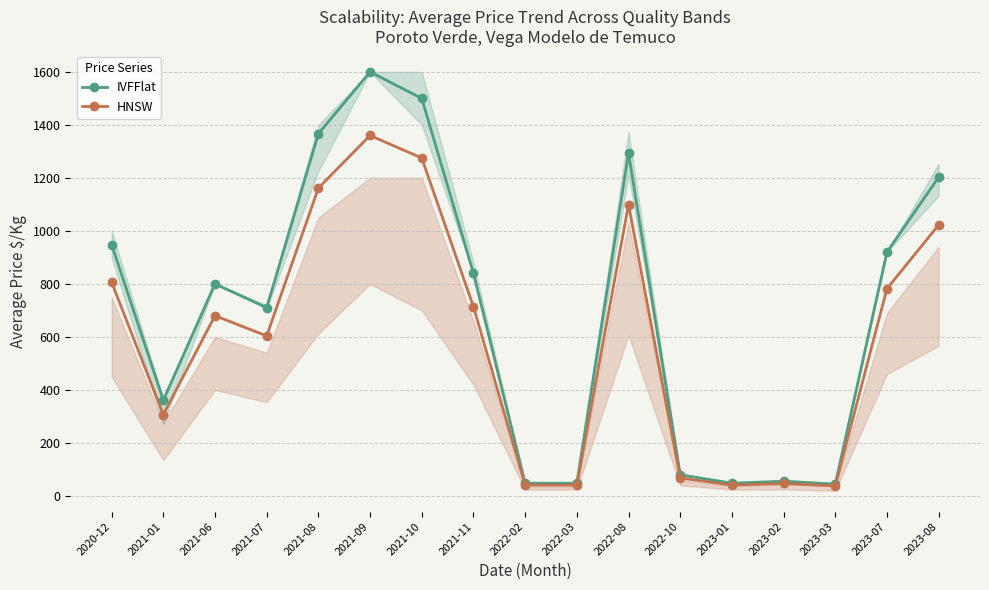

What is the difference between the maximum and minimum values in the IVFFlat series?

1555.3